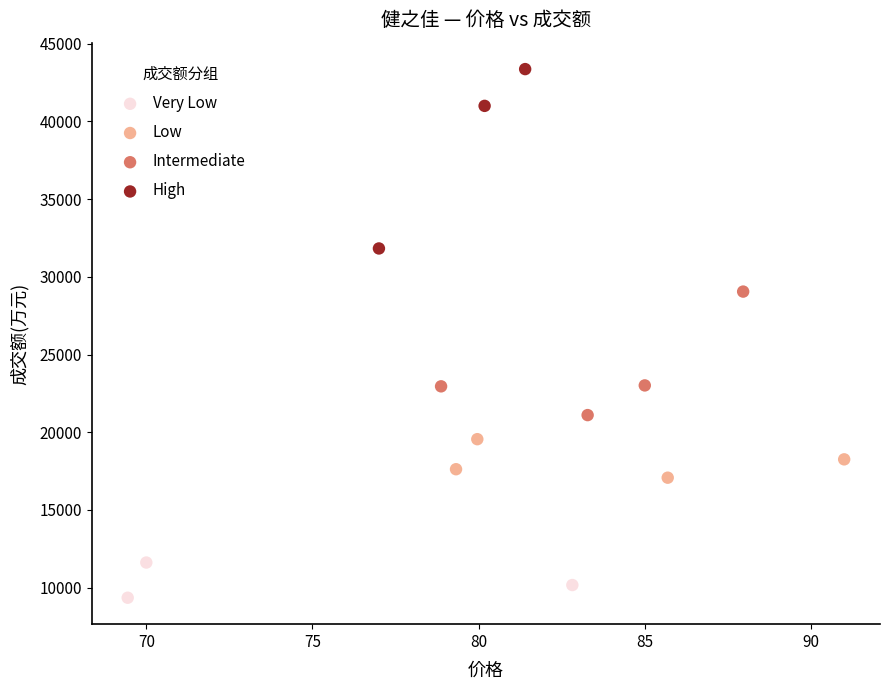

What are all the series names shown in the legend?

Very Low, Low, Intermediate, High